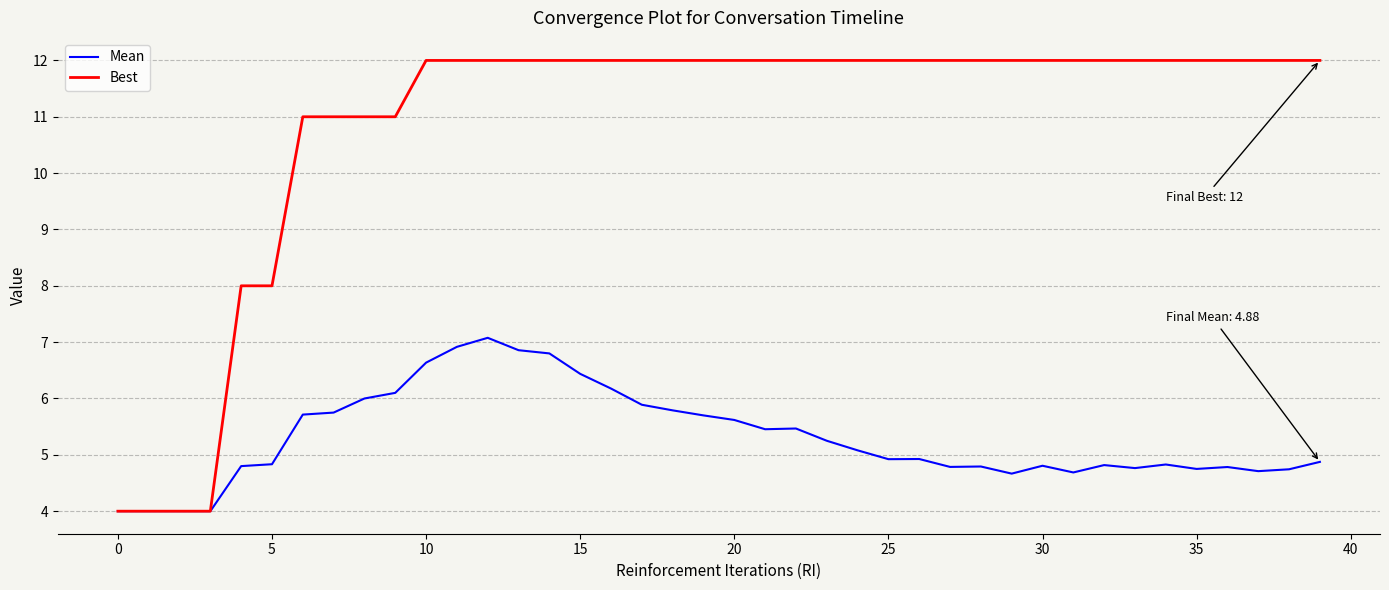

What is the highest value of the Best series?

12.0